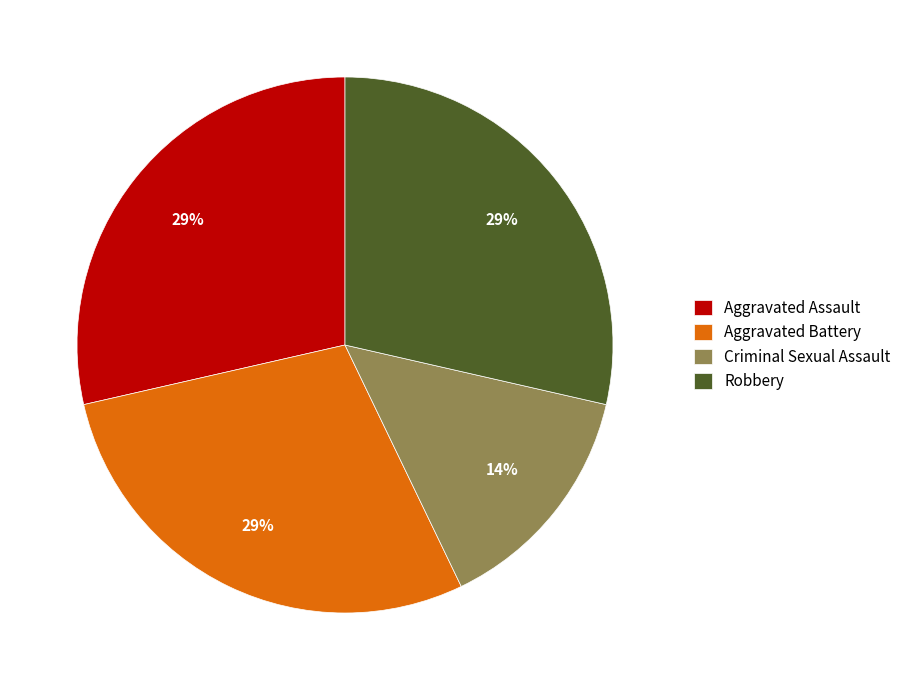

What is the ratio of the value at Aggravated Battery to the value at Robbery?

1.0